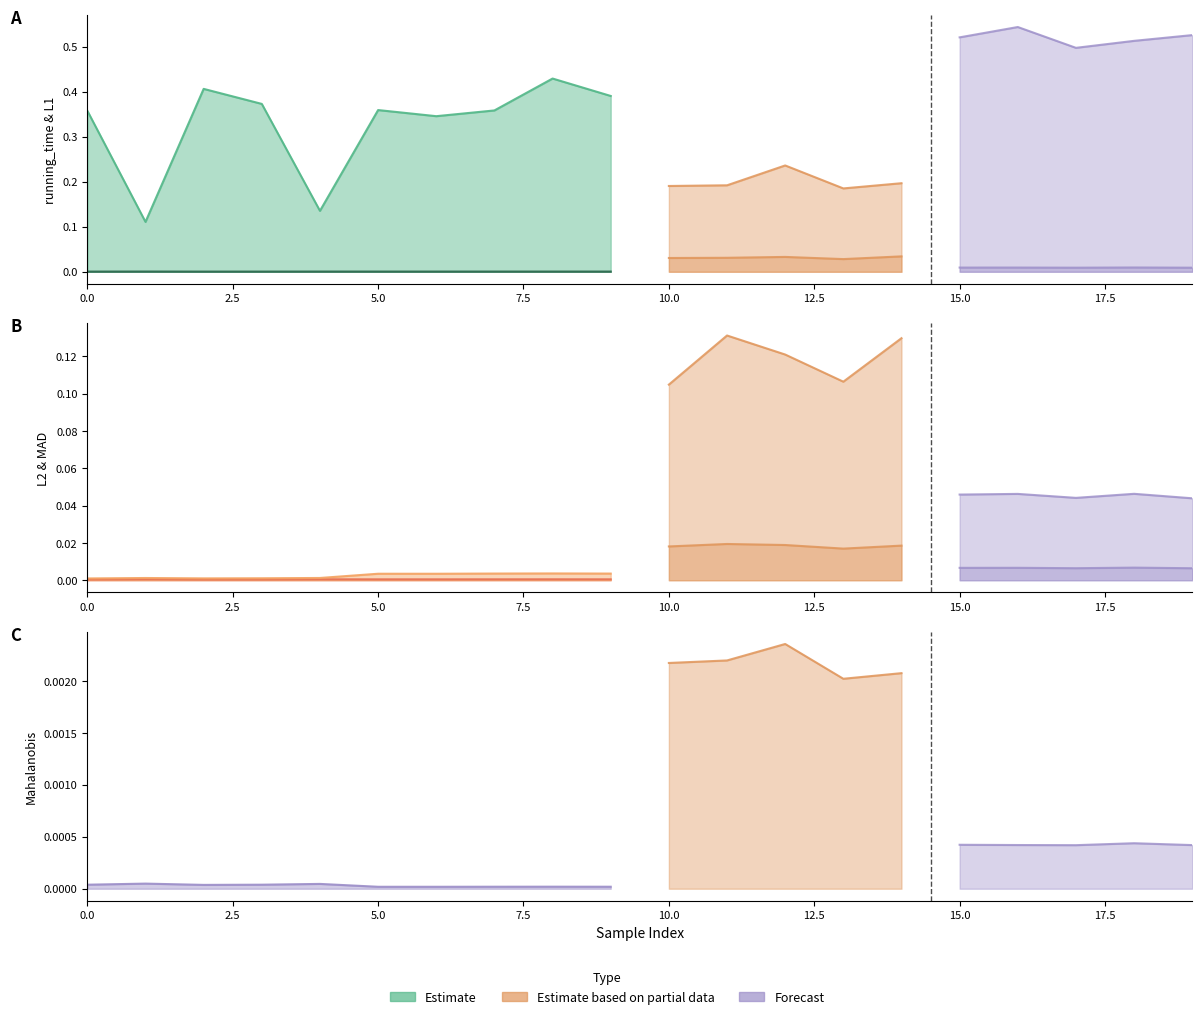

Where is the first local maximum for running_time?

2